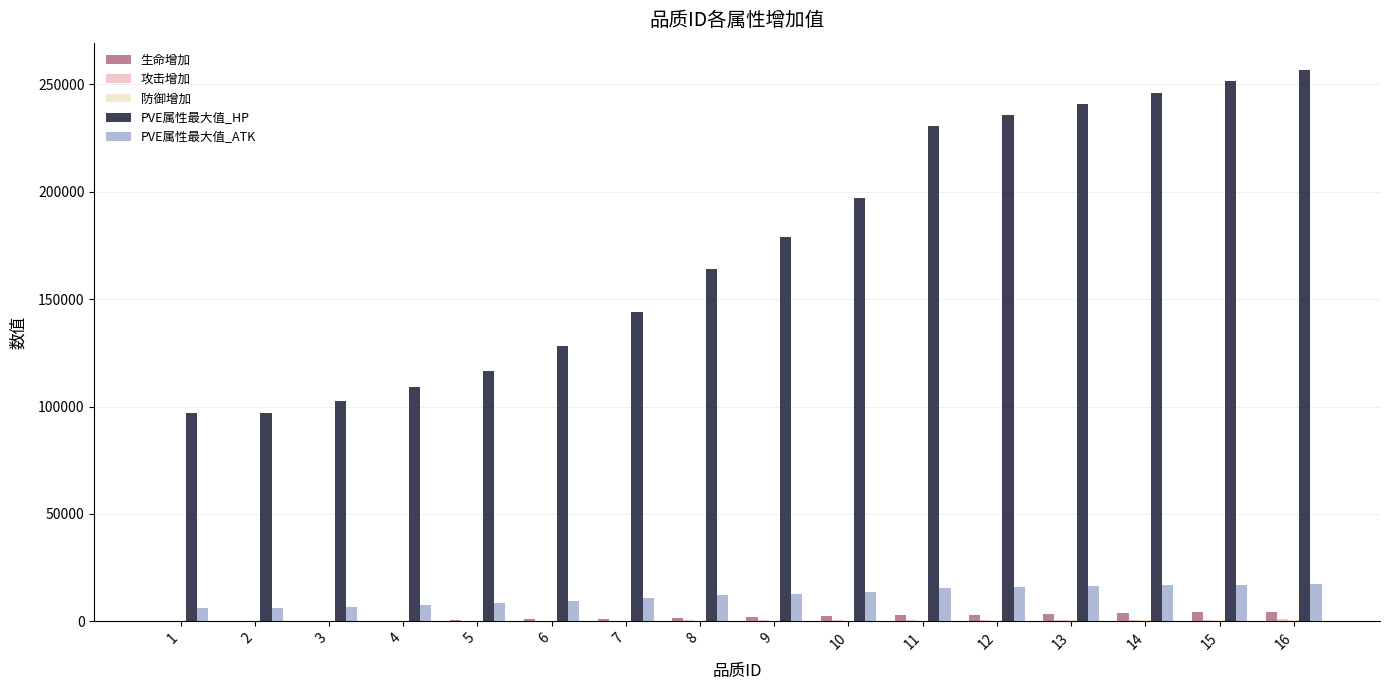

Where does the PVE属性最大值_HP series first go above 178798?

9